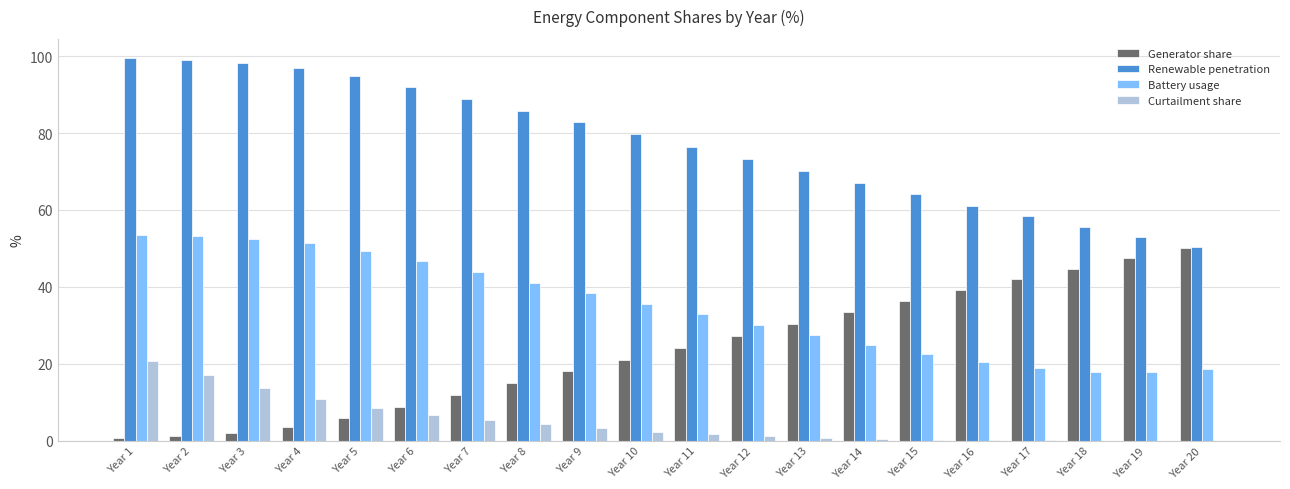

What is the difference between the Renewable penetration values at Year 15 and Year 3?

34.2